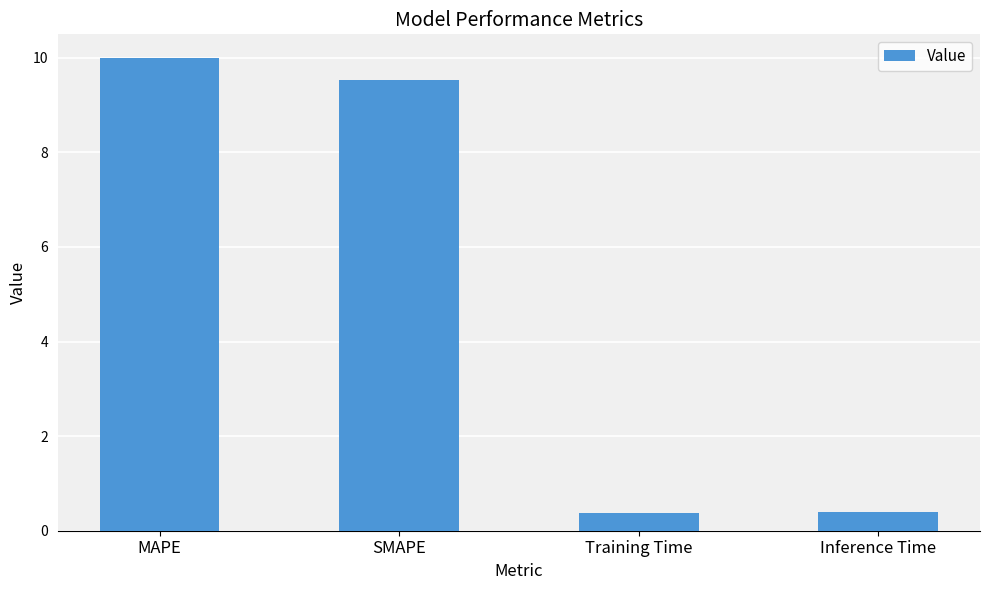

Reading left to right, what are all the values shown in this chart?

MAPE=10.0	SMAPE=9.5	Training Time=0.4	Inference Time=0.4